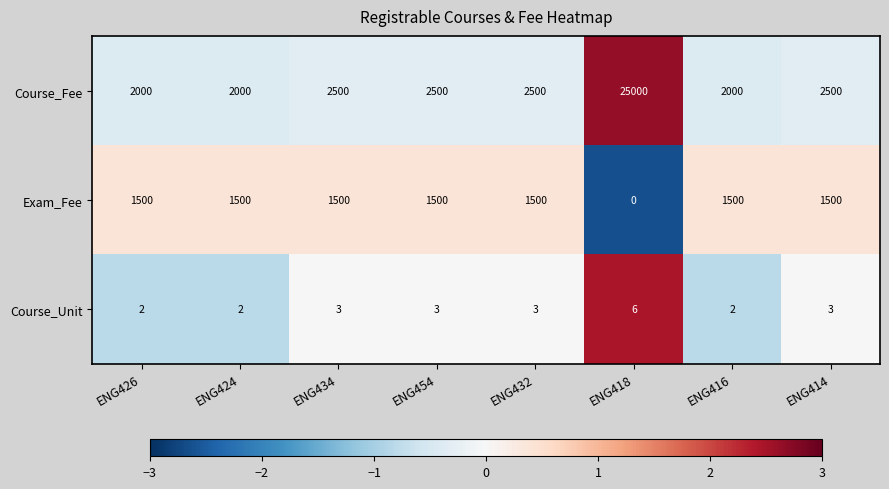

Which series changed the most between ENG424 and ENG418?

Course_Fee